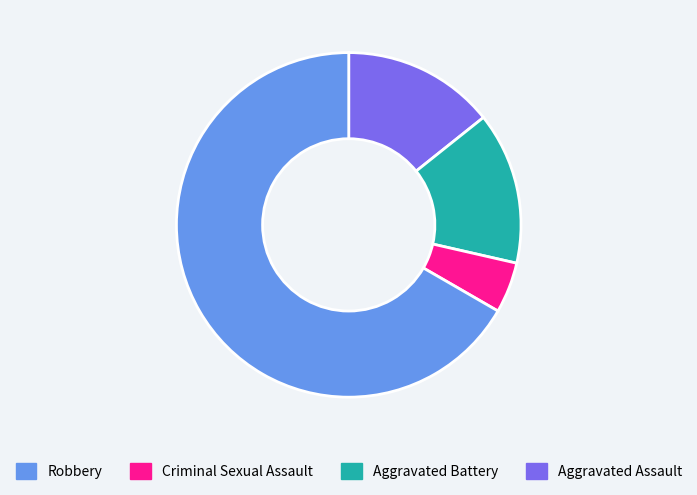

Is there a majority slice in this chart?

Yes